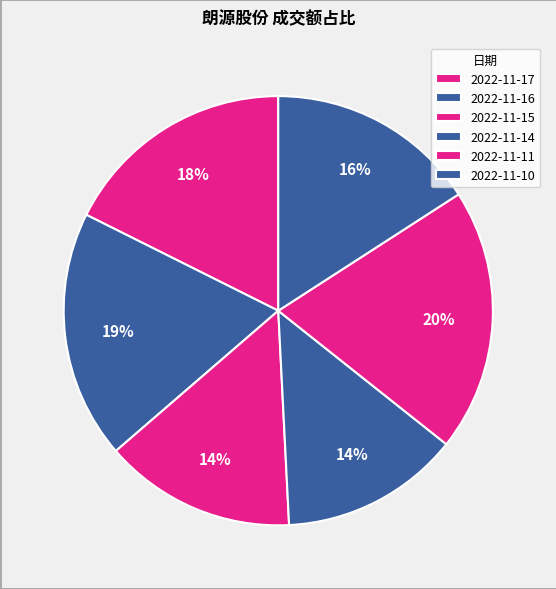

Count the number of slices in the pie.

6